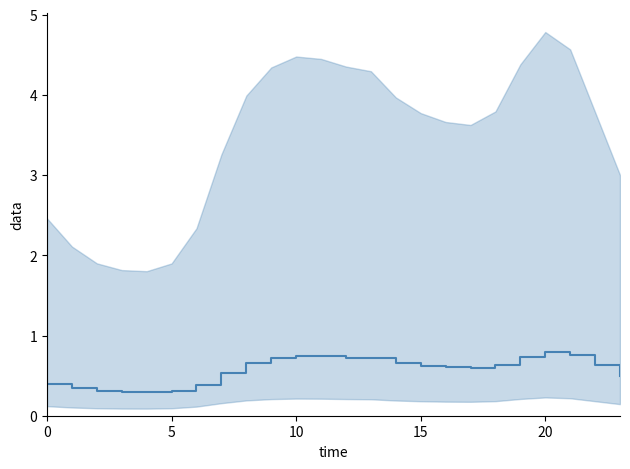

What is the average value?

0.6